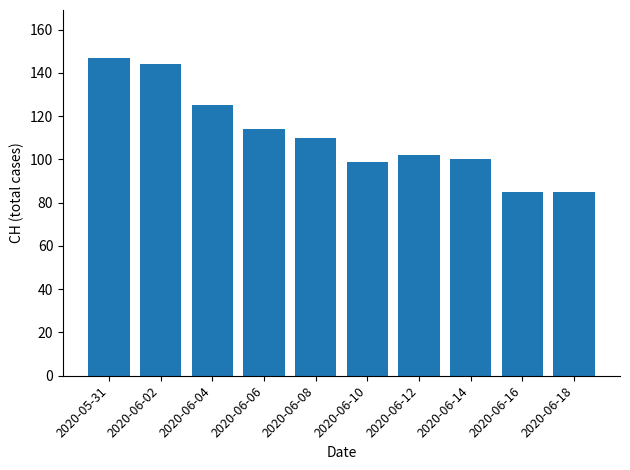

Where does the data first go above 110?

2020-05-31